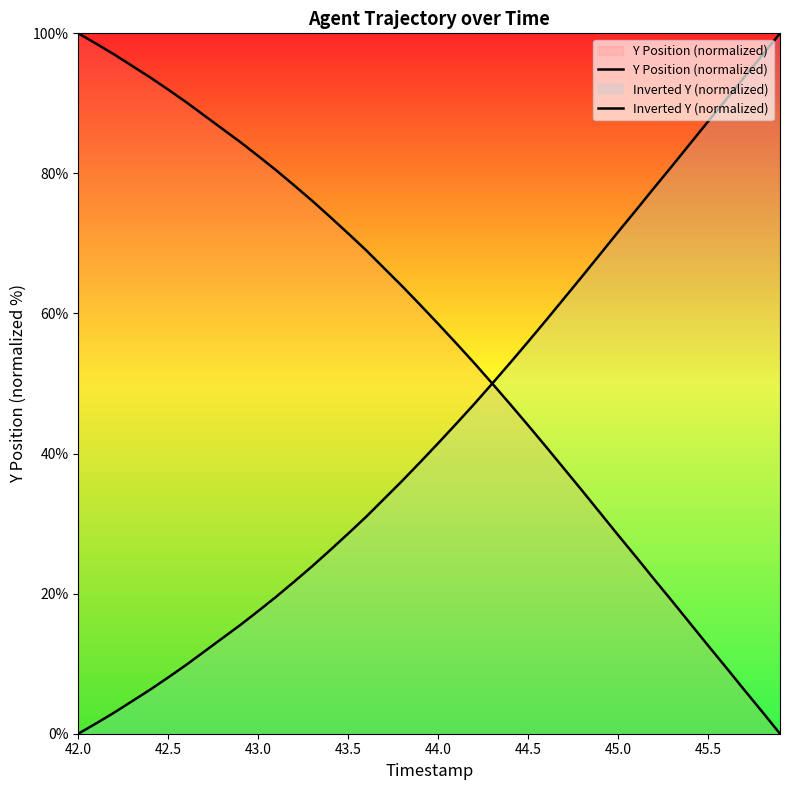

Does the chart display data point markers on the line(s)?

No